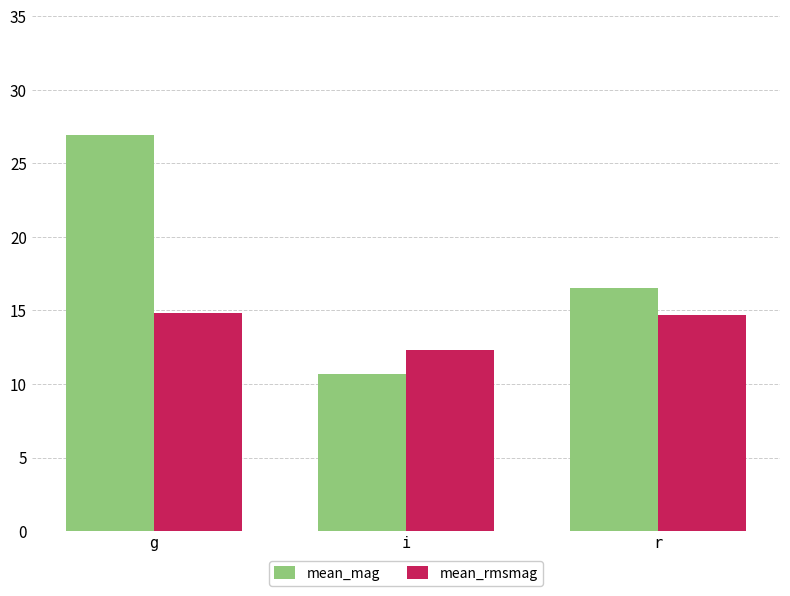

How many bars are there in each group?

2